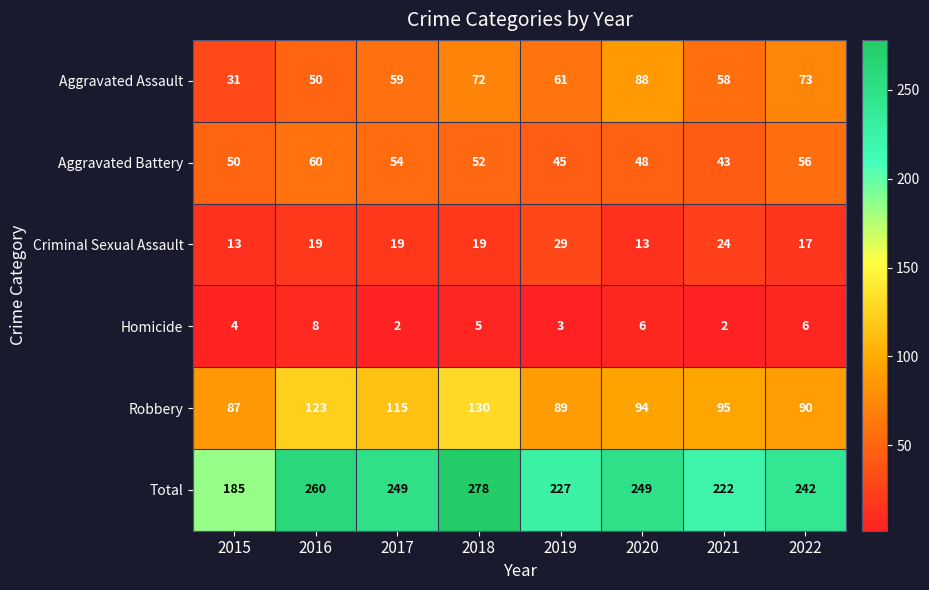

Count the Homicide values in the range 3 to 6.

5